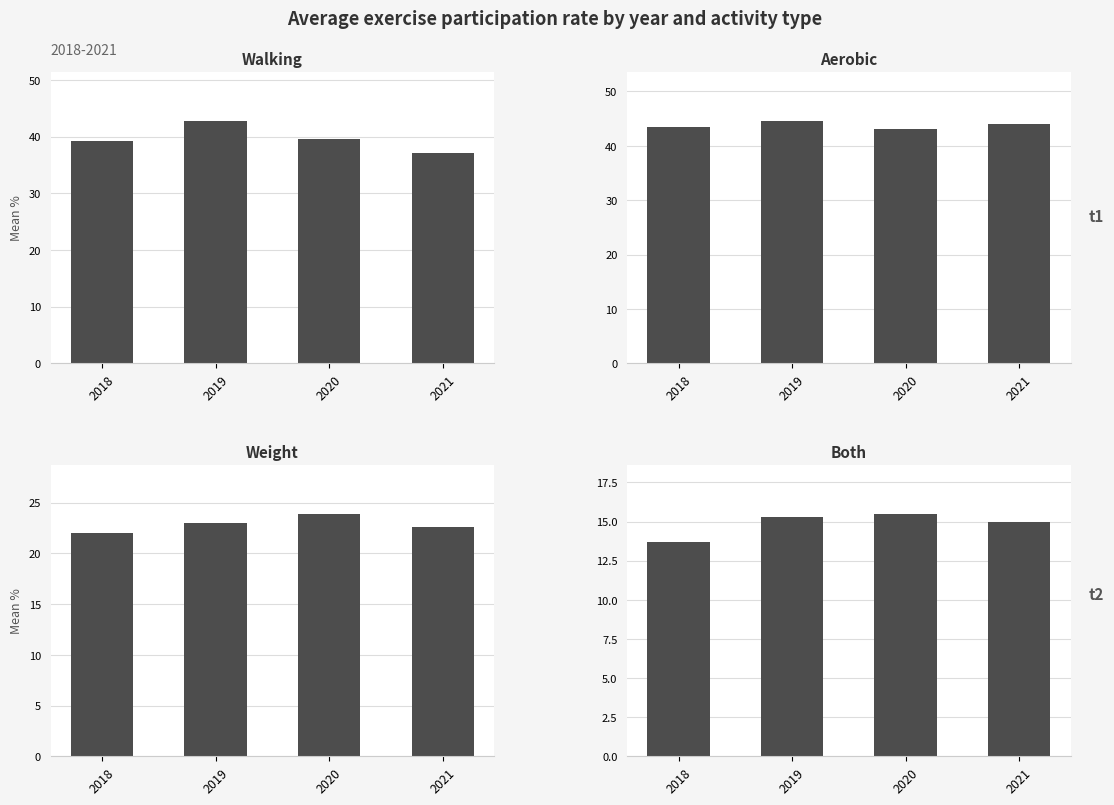

Is the value of aerobic at 2020 greater than the value of weight at 2019?

Yes